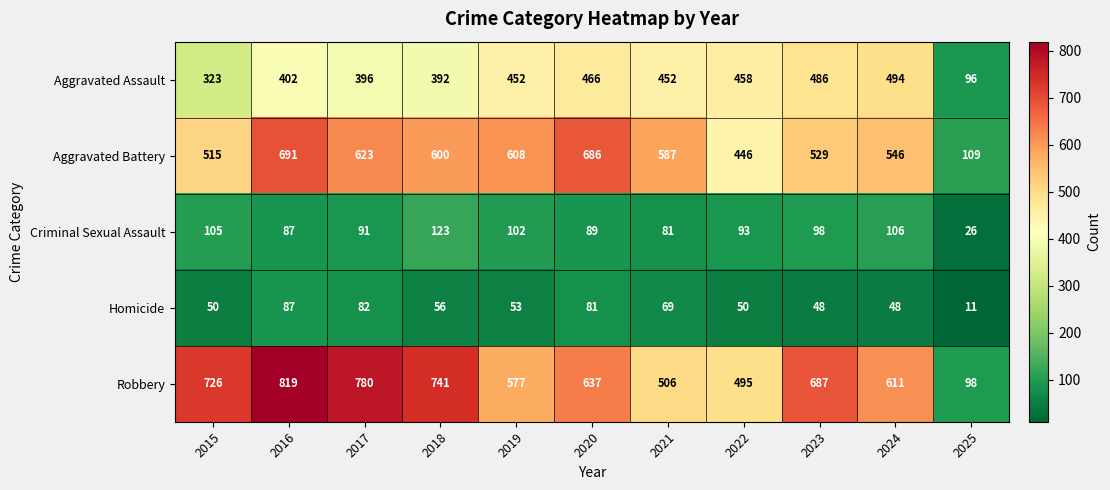

Where is Aggravated Battery nearest to the value 400?

2022